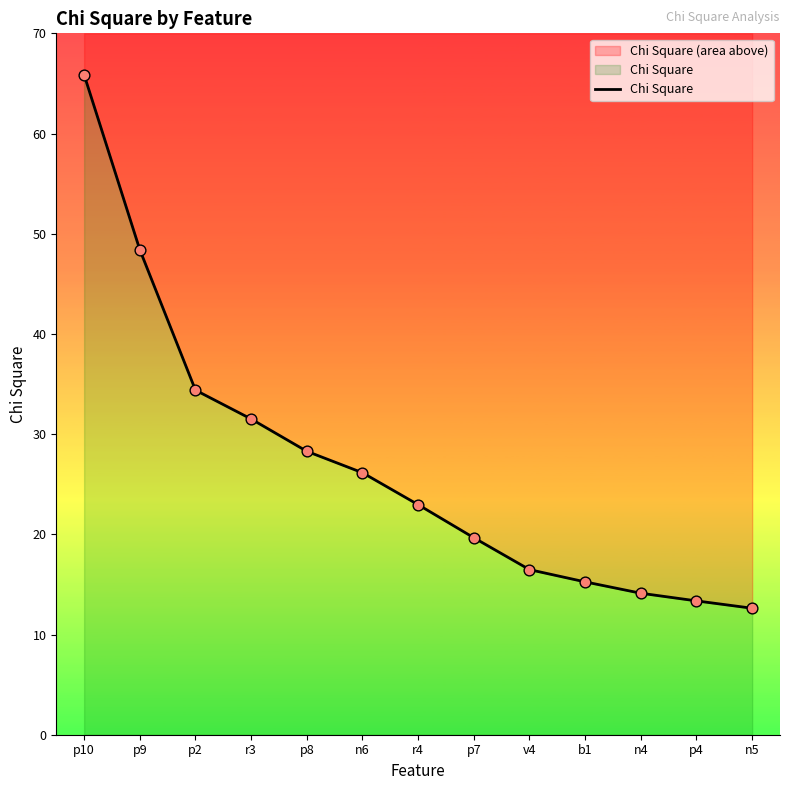

What is the ratio of the value at p7 to the value at r4?

0.9